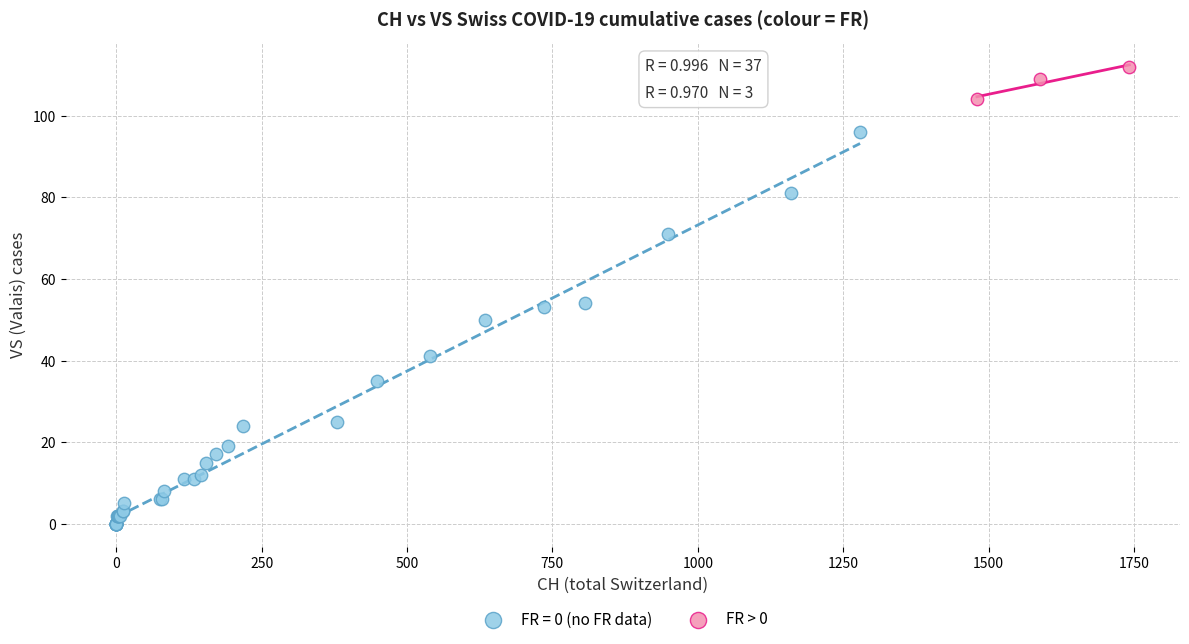

Which series contains the highest Y value?

FR > 0